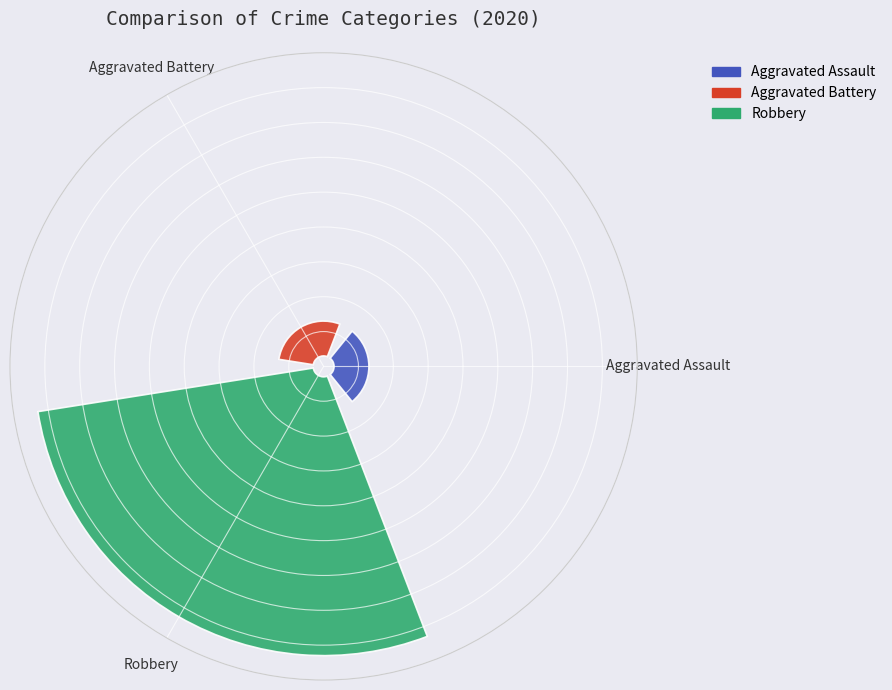

What is the total percentage of Robbery and Aggravated Battery?

90.0%